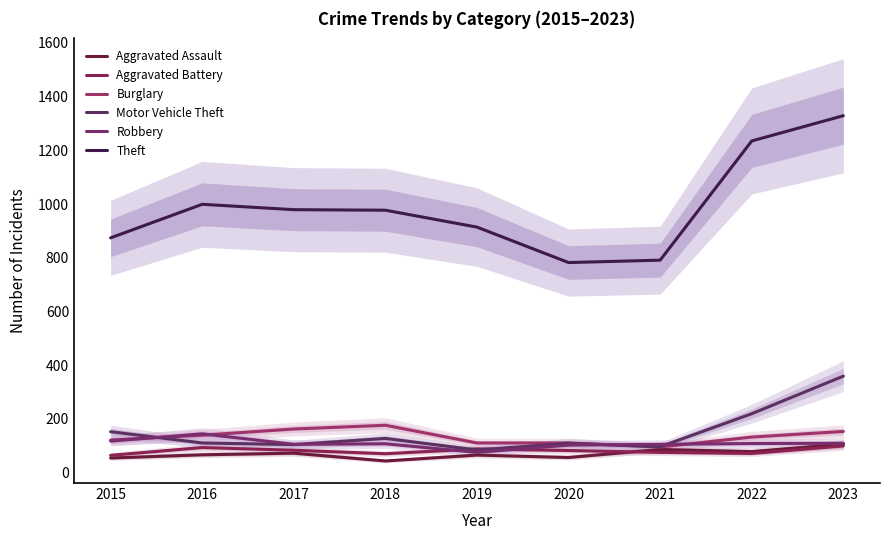

Where is the first local minimum for Robbery?

2017